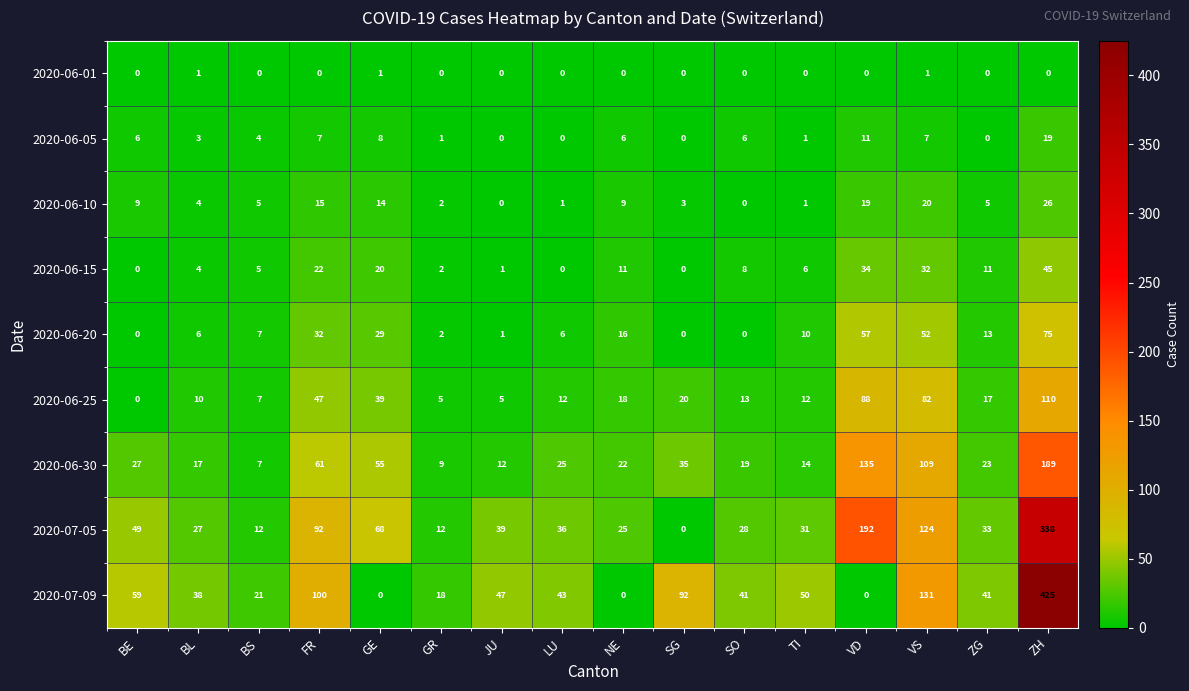

What is the total value across all series at NE?

107